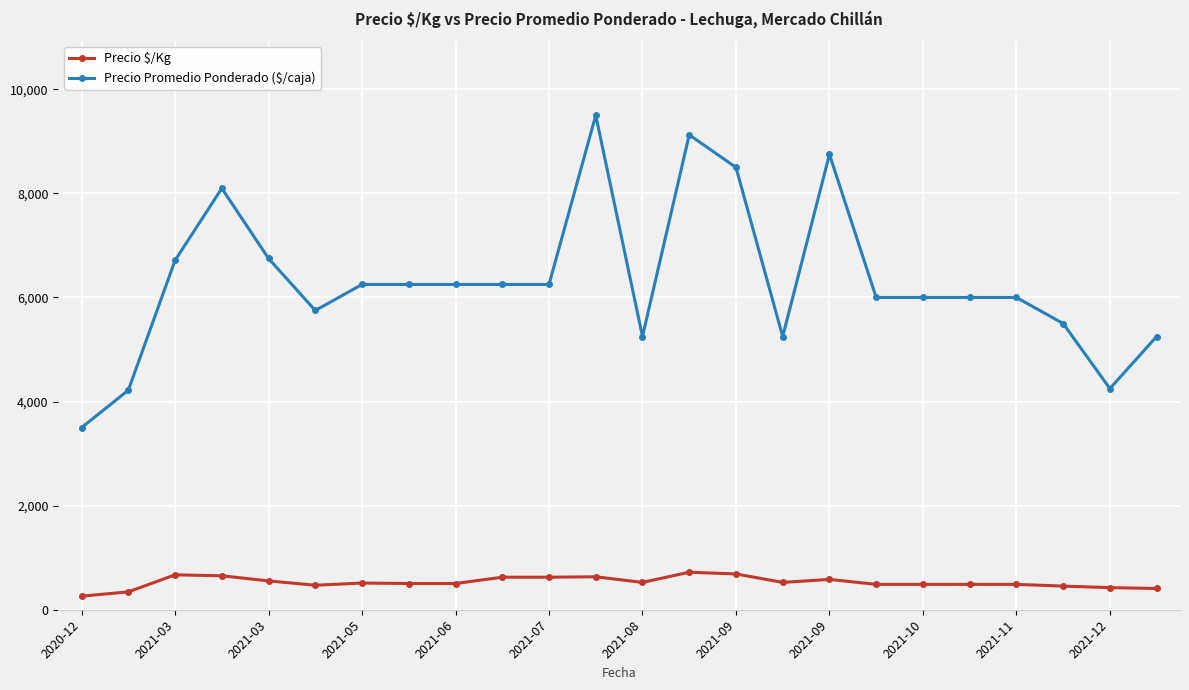

Which series has the widest spread of values?

Precio Promedio Ponderado ($/caja)